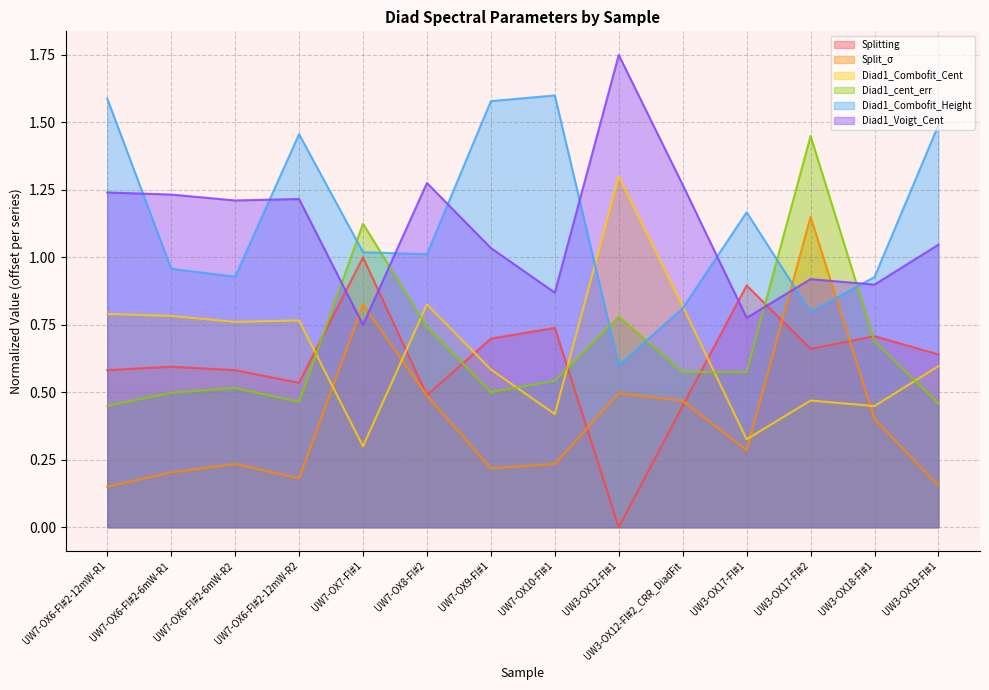

What is the sum of the Diad1_Voigt_Cent values at UW3-OX17-FI#1 and UW7-OX9-FI#1?

1.8